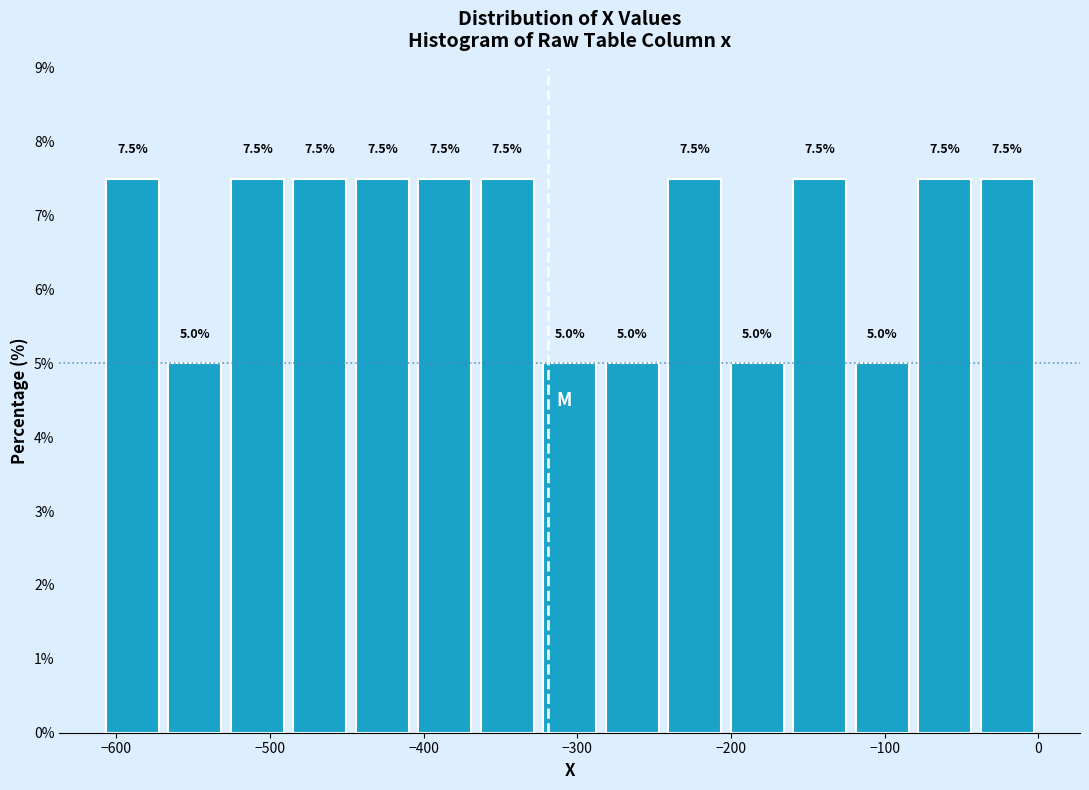

What is the height of the bar covering -570 to -530 on the x-axis? The bar edges are not printed on the chart, so give them approximately, as read against the axis.

5.0